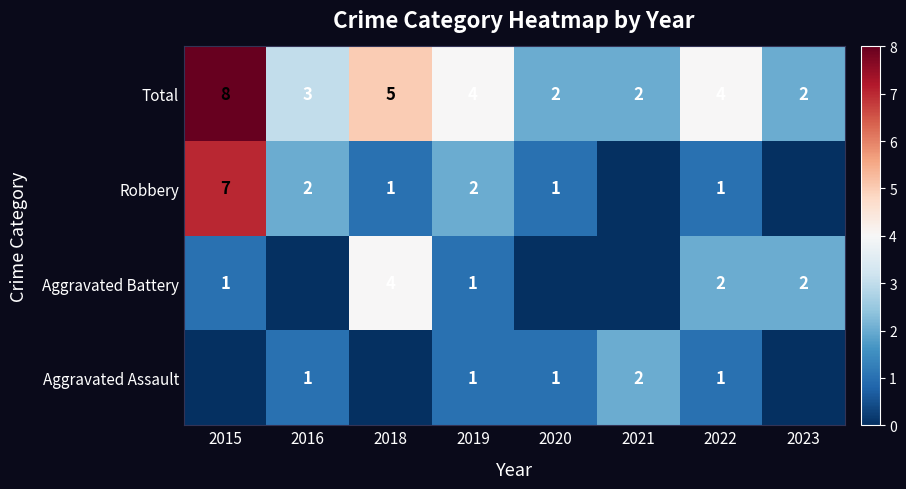

Is the value of Robbery at 2016 greater than the value of Total at 2022?

No